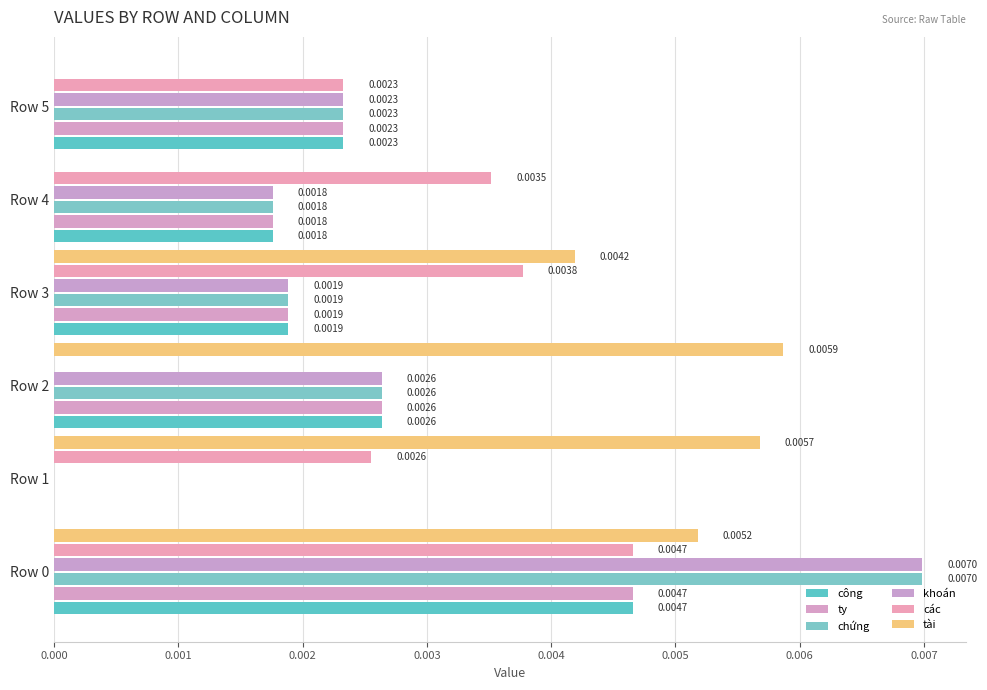

How many distinct data groups are displayed?

6